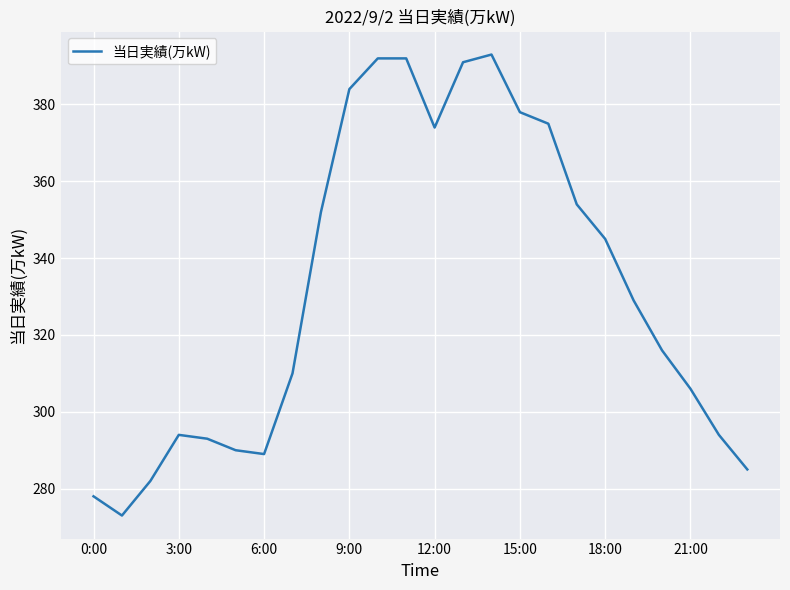

What is the maximum value shown in the chart?

393